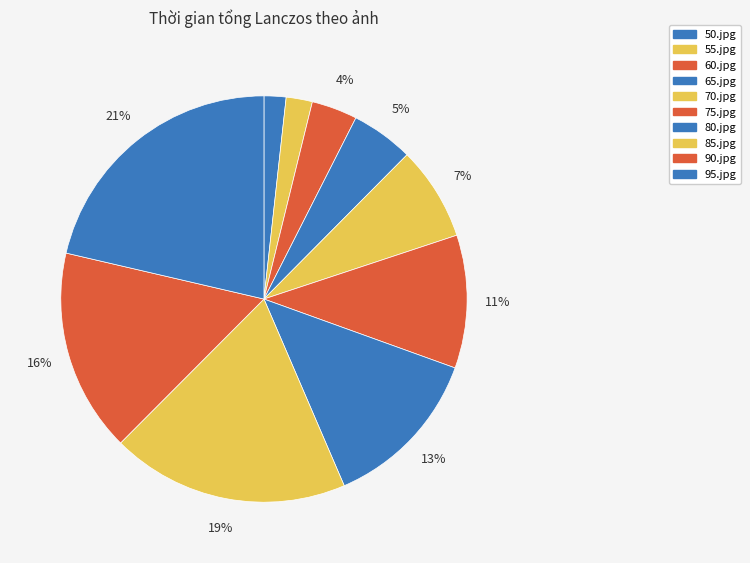

To the nearest percent, what is the difference between the 80.jpg and 75.jpg slice percentages?

2%